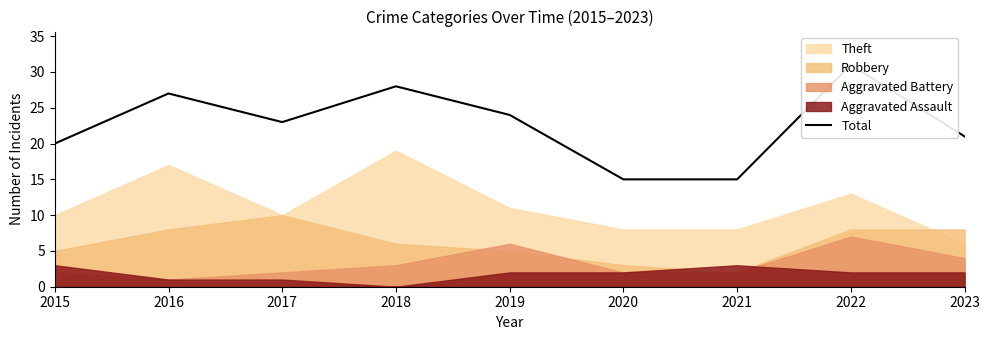

At which category does the data reach its first local peak?

2016